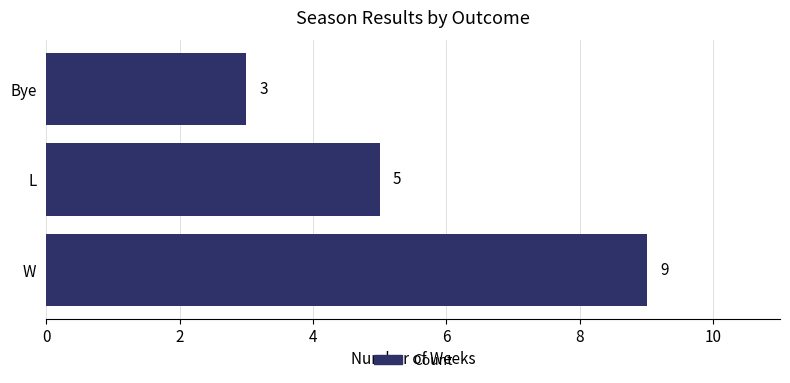

At which label is the value closest to 6?

L